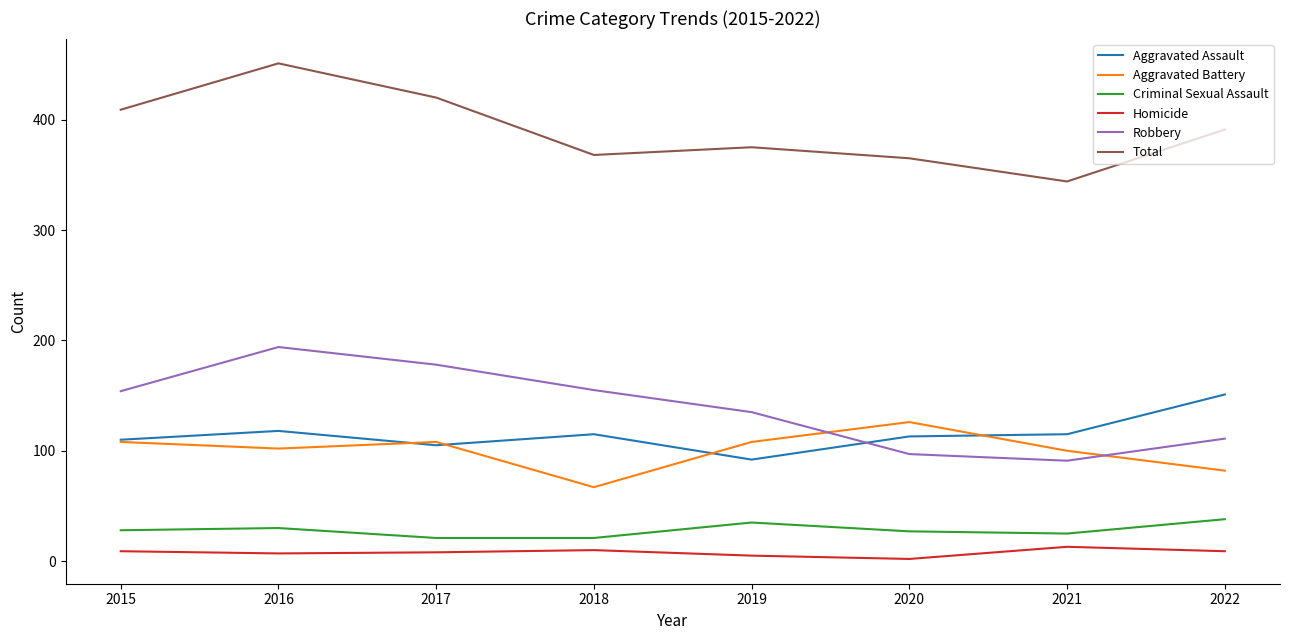

Rank the series by their maximum value, from highest to lowest.

Total, Robbery, Aggravated Assault, Aggravated Battery, Criminal Sexual Assault, Homicide